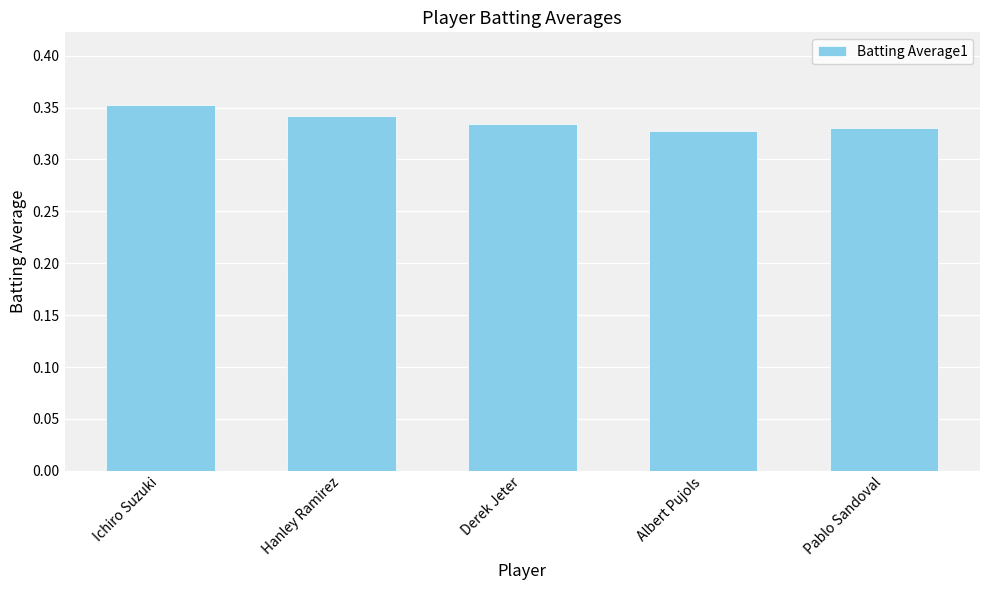

Count the number of data series in this chart.

1